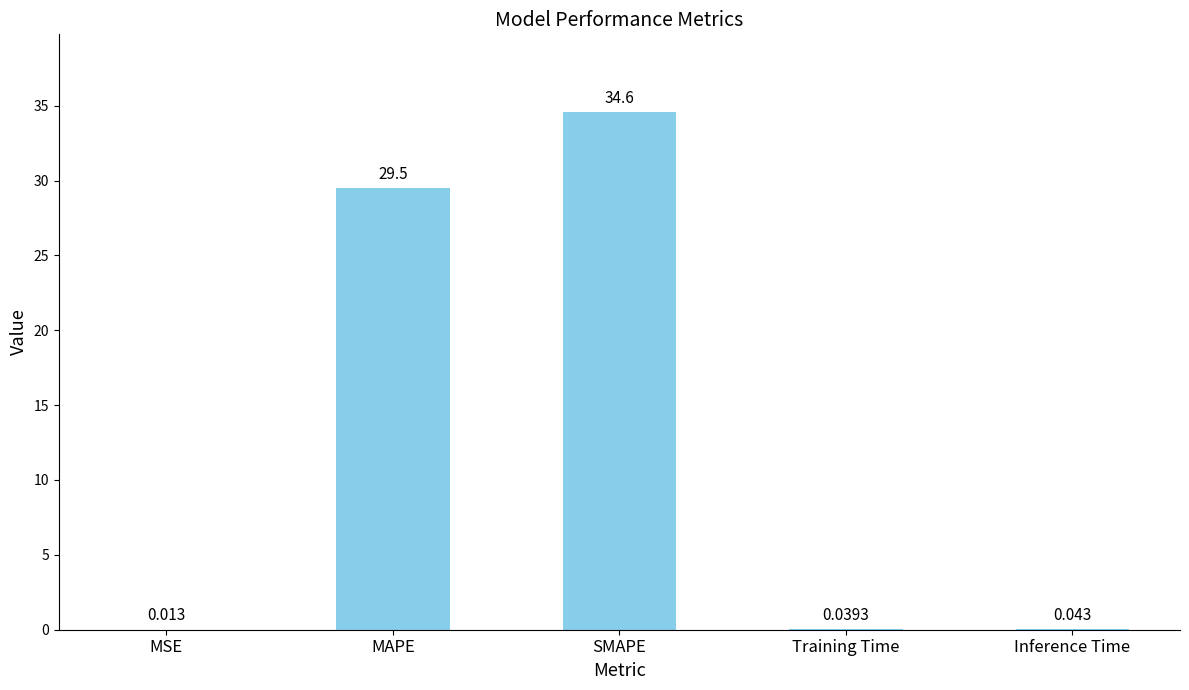

What is the average value?

12.8